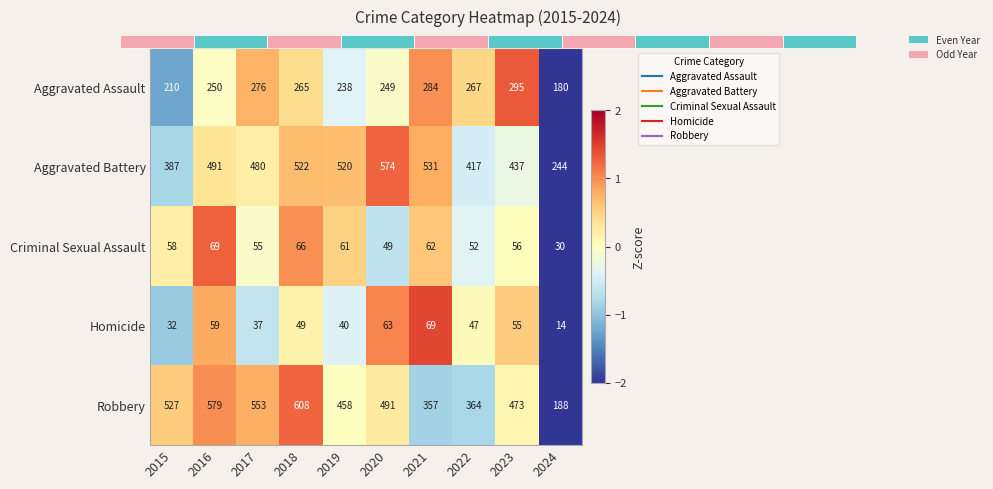

At which category is the sum across all series the highest?

2018